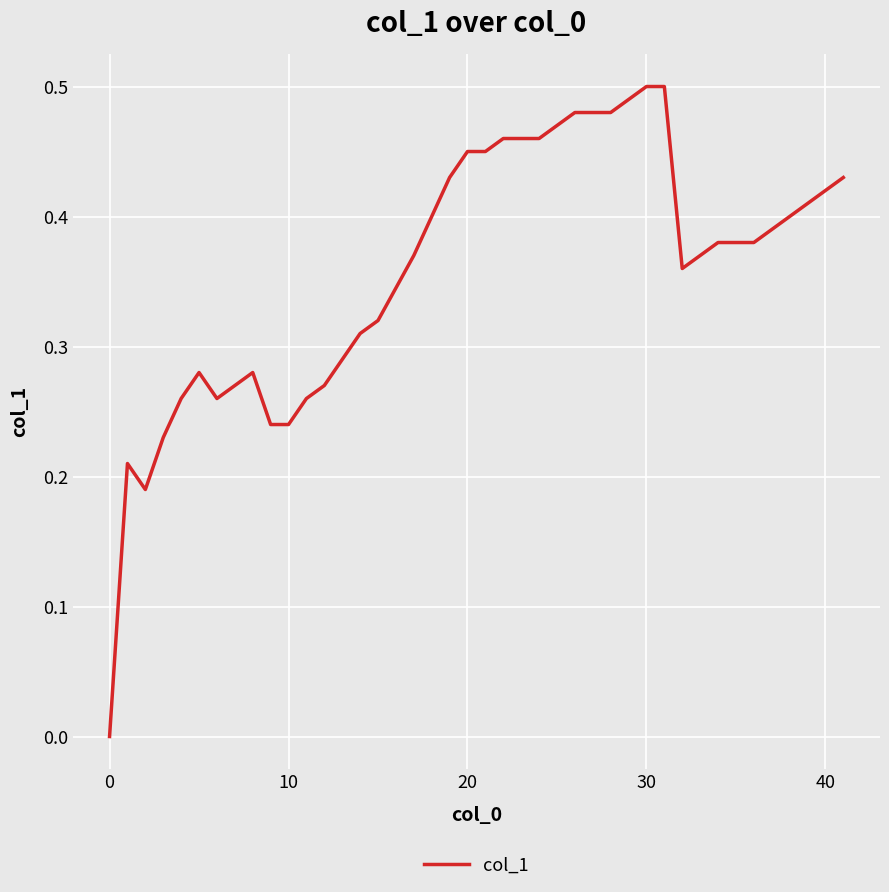

True or false: the data shows -0.3 at 0.

False